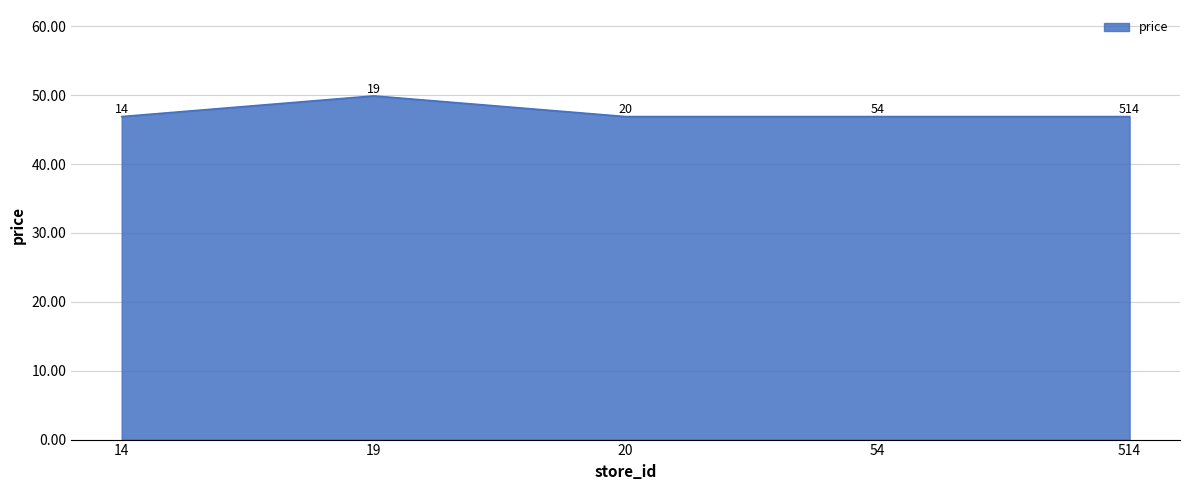

The chart shows a value of 46.9 at 14. True or false?

True